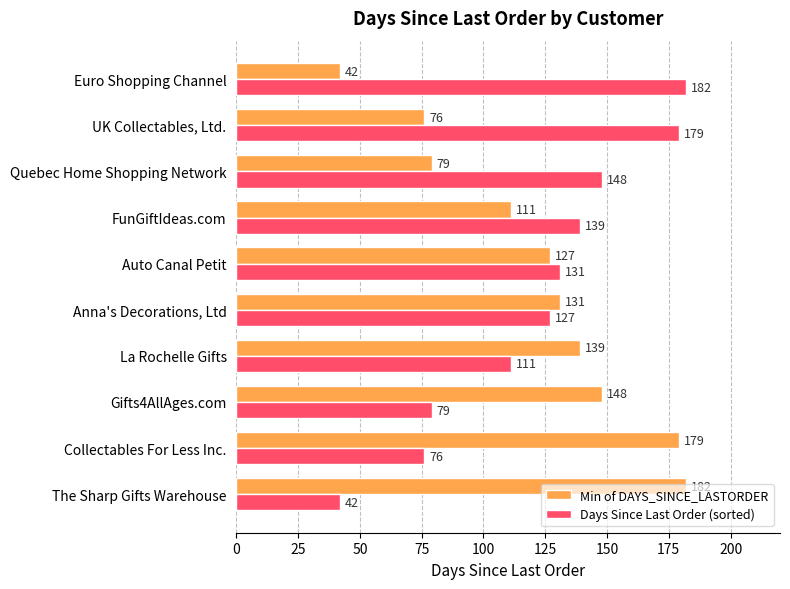

Is the value of Days Since Last Order (sorted) at Quebec Home Shopping Network greater than the value of Min of DAYS_SINCE_LASTORDER at Quebec Home Shopping Network?

Yes